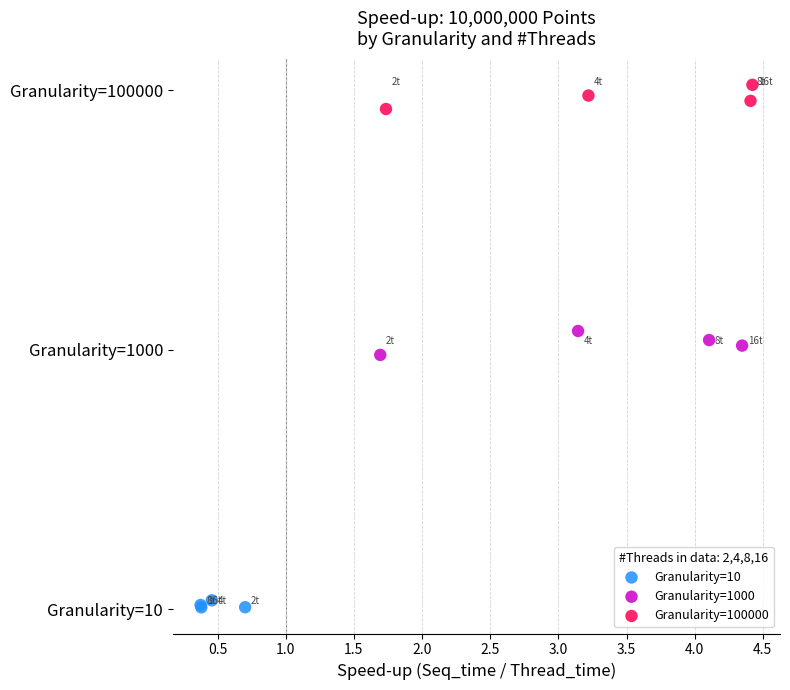

Which series contains the highest Y value?

Granularity=100000